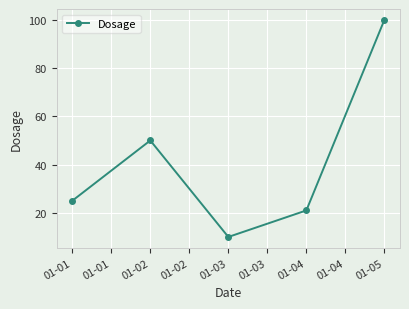

What is the difference between the maximum and minimum values?

90